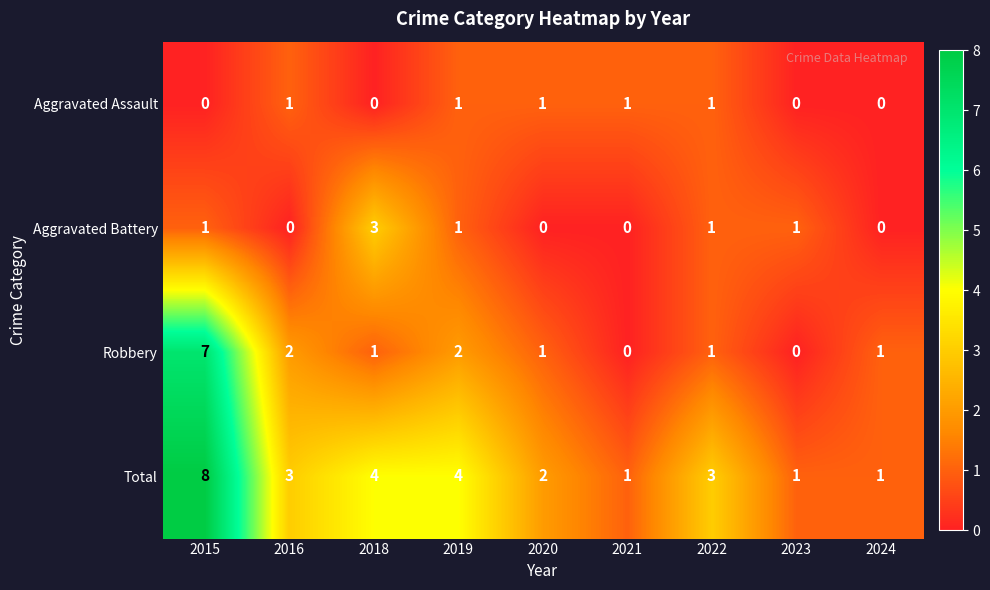

Where does the Robbery series first go above 1?

2015